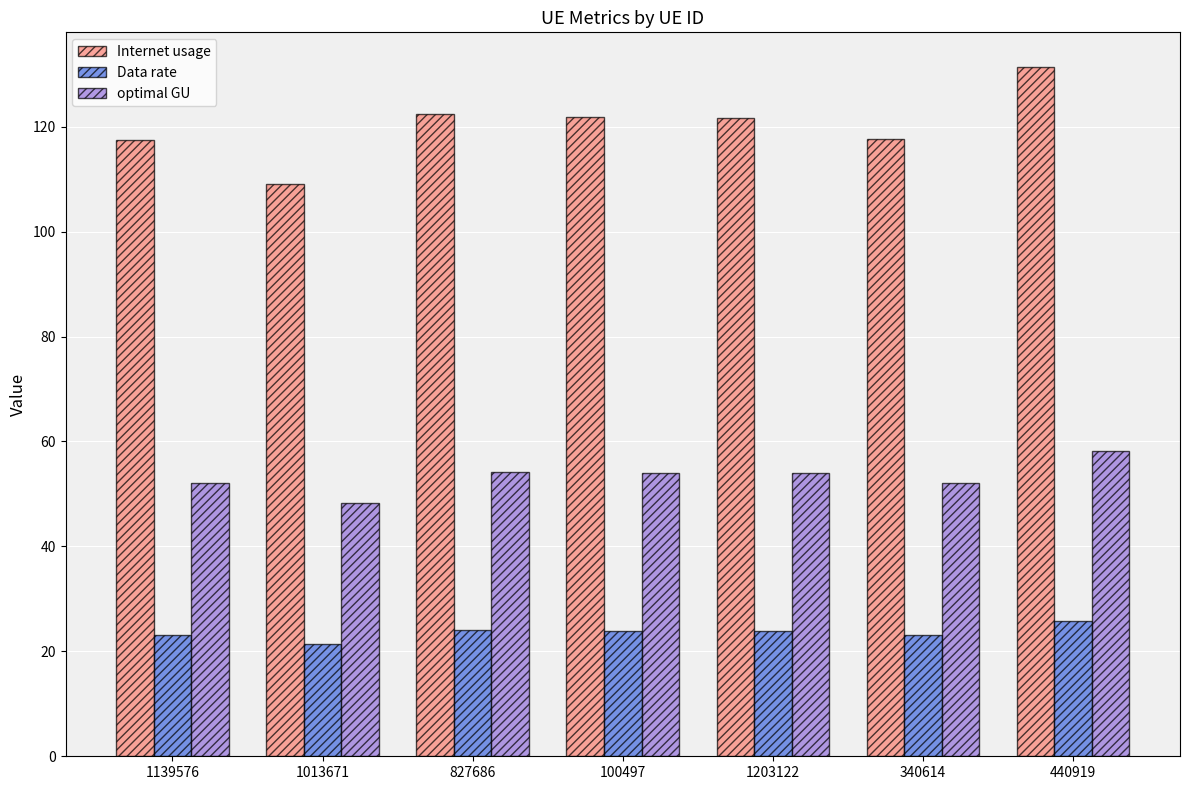

True or false: Internet usage has a value of 121.7 at 1203122.

True